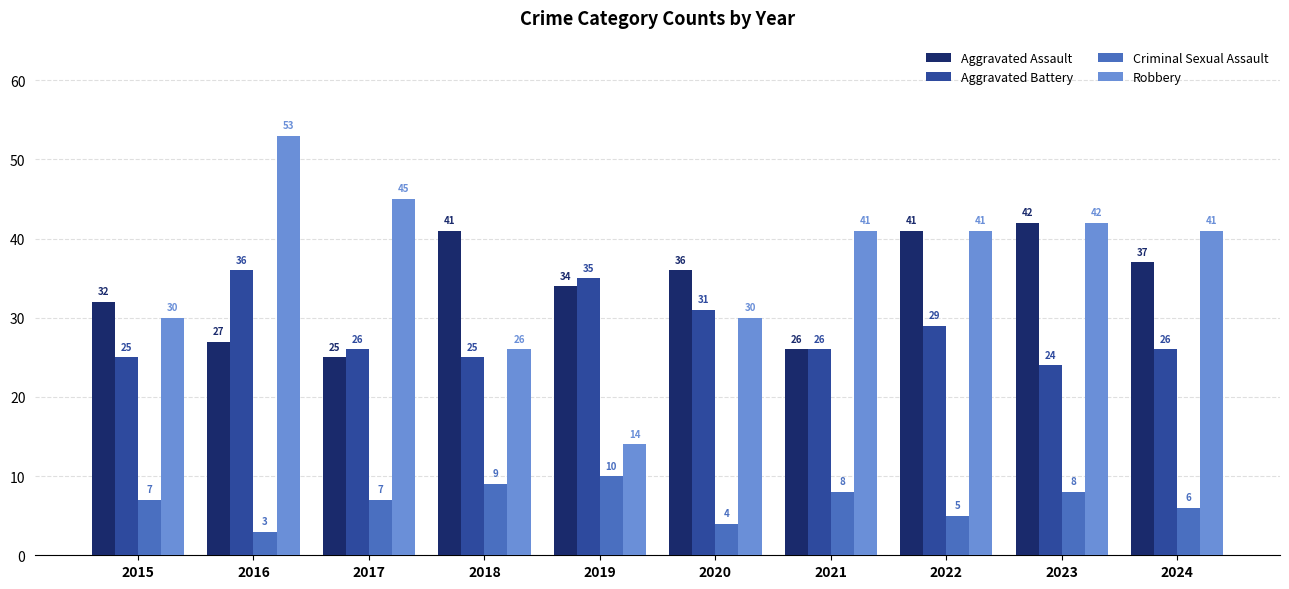

What is the average value of the Aggravated Assault series?

34